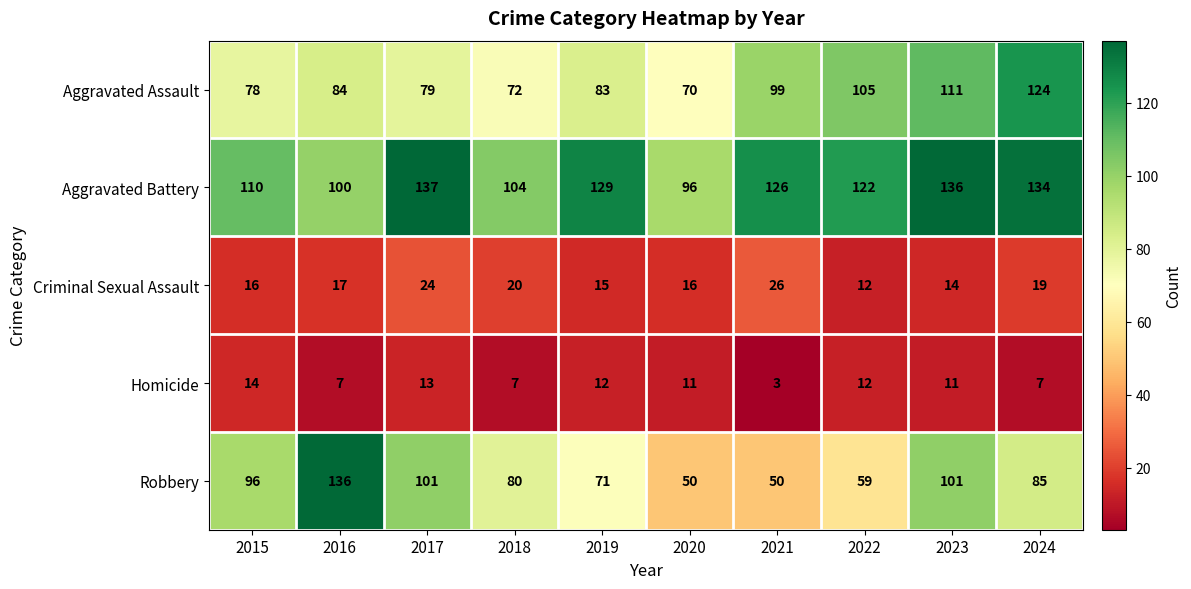

Which series changed the most between 2015 and 2020?

Robbery